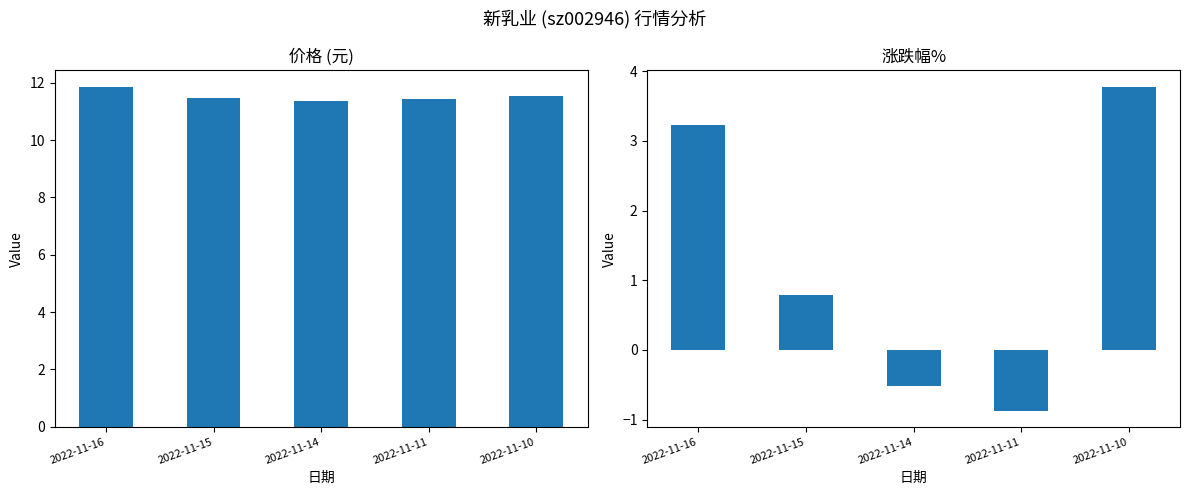

Reading left to right, transcribe all the data shown in this chart.

价格: 2022-11-16=11.8	2022-11-15=11.5	2022-11-14=11.4	2022-11-11=11.4	2022-11-10=11.5
涨跌幅%: 2022-11-16=3.2	2022-11-15=0.8	2022-11-14=-0.5	2022-11-11=-0.9	2022-11-10=3.8